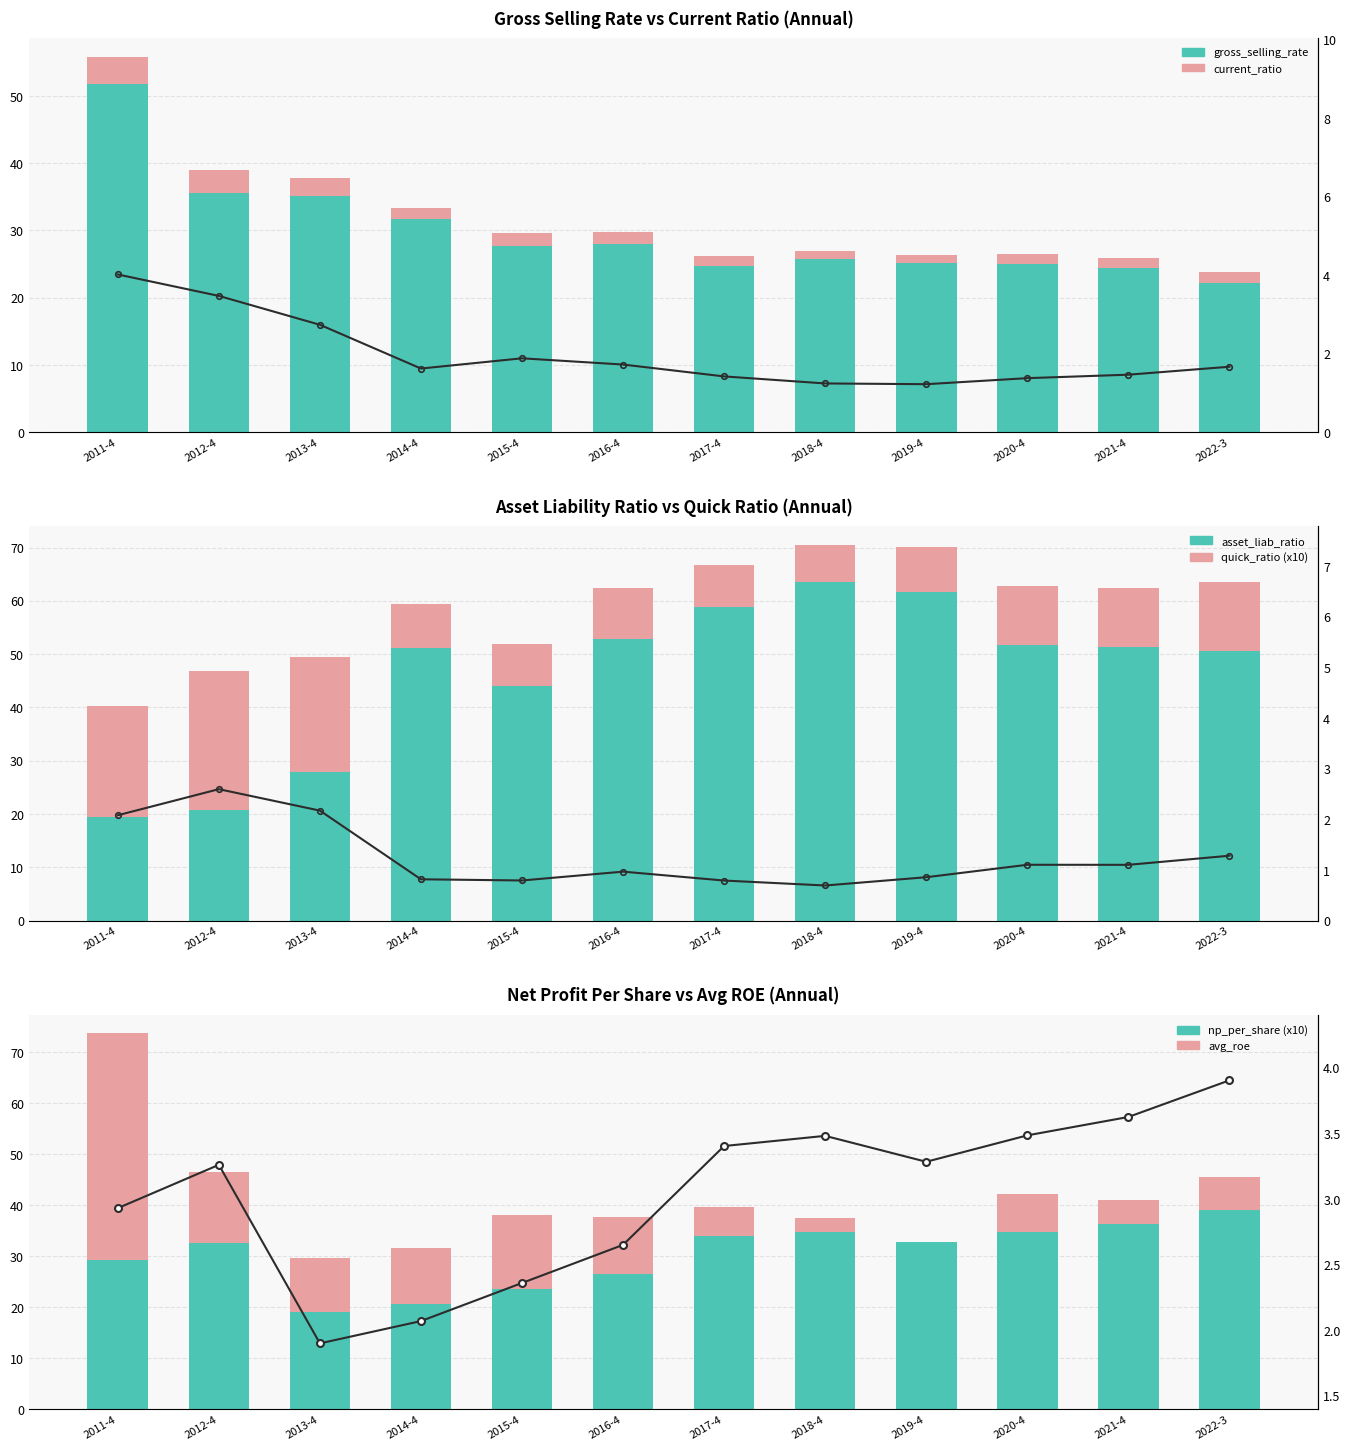

The gross_selling_rate series shows 51.8 at 2011-4. True or false?

True